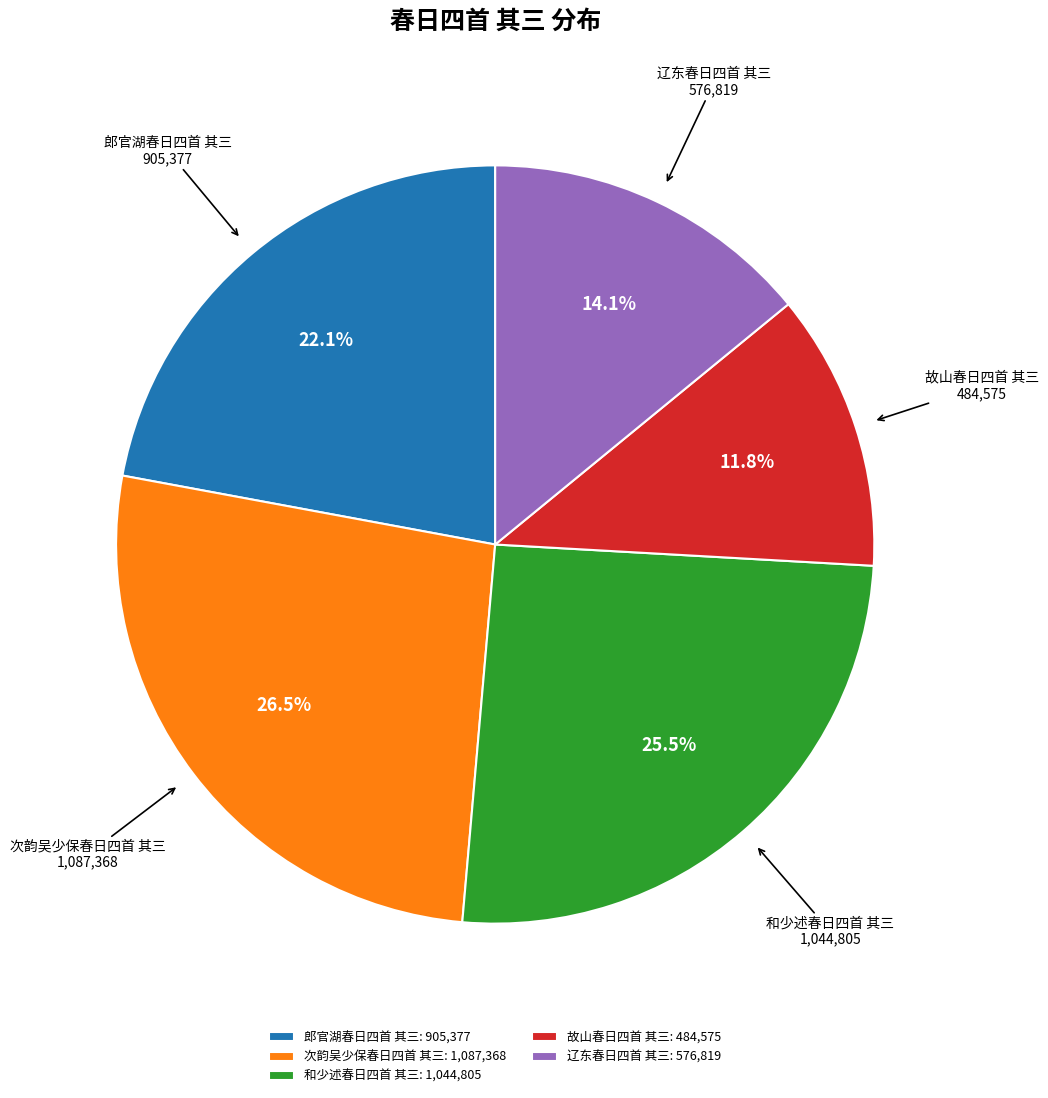

How many slices are in this pie chart?

5